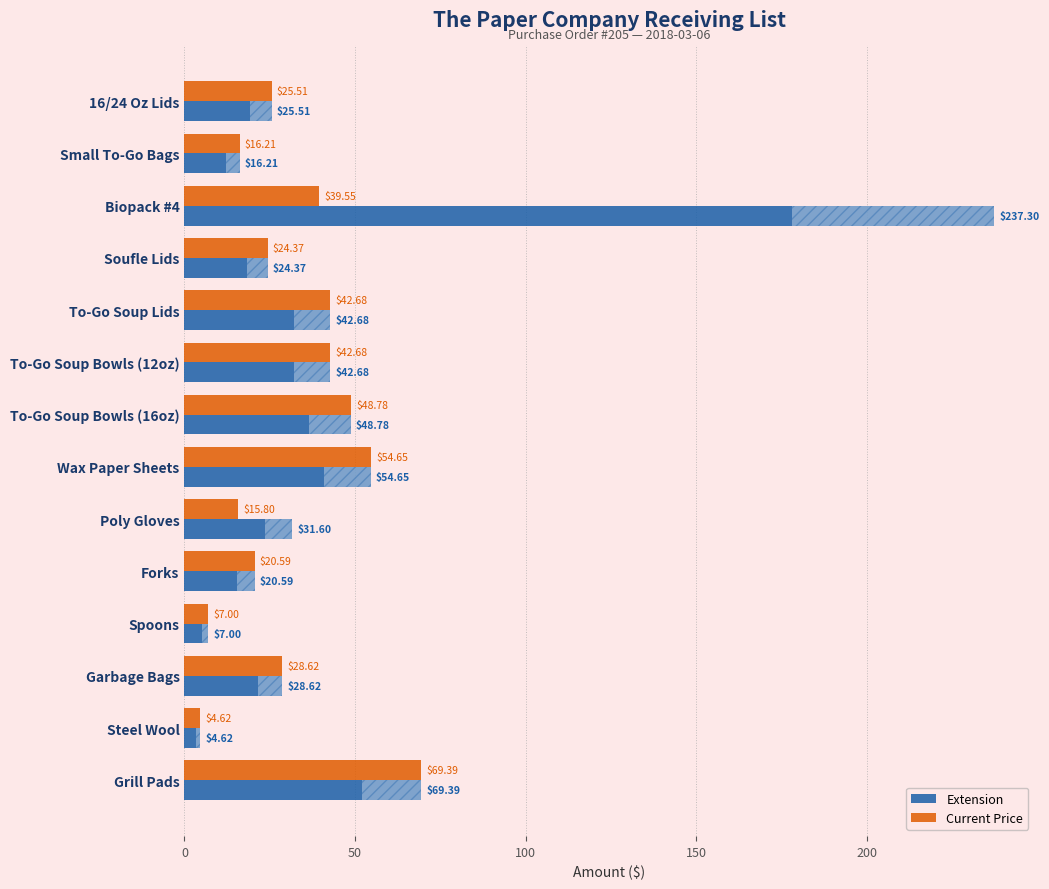

What are all the series names shown in the legend?

Extension, Current Price